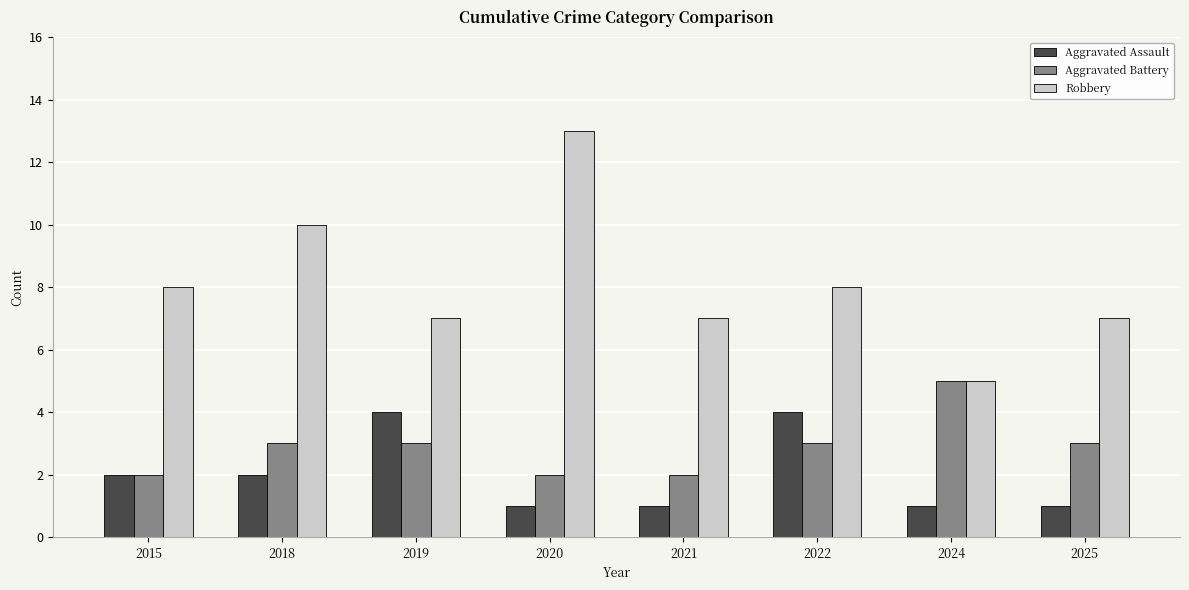

What is the difference between the highest and lowest values at 2025?

6